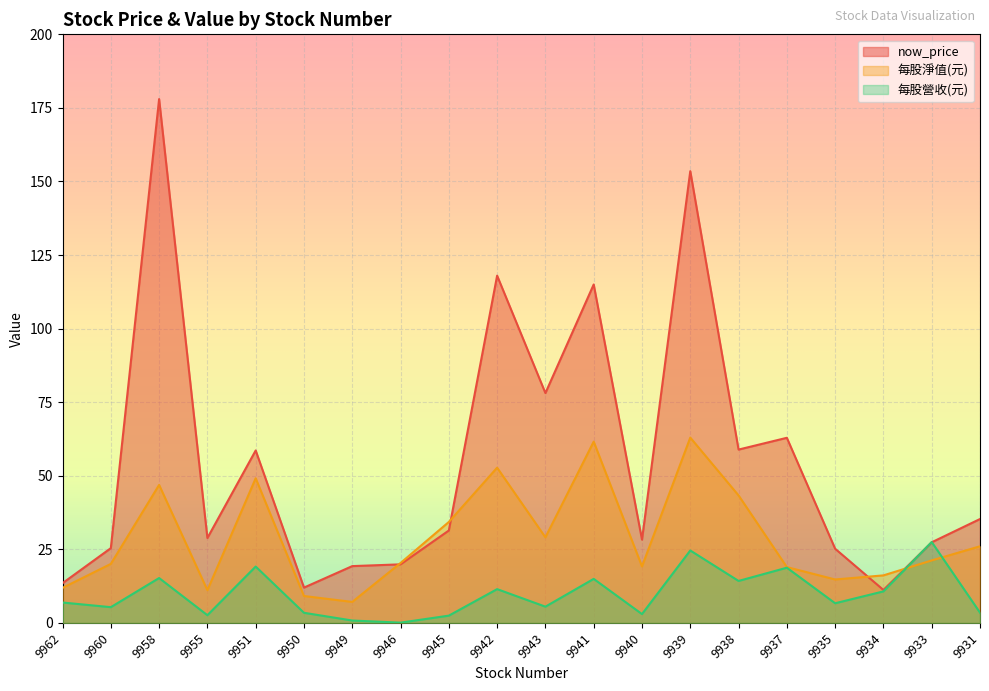

Which has a higher value, 9941 or 9945?

9941